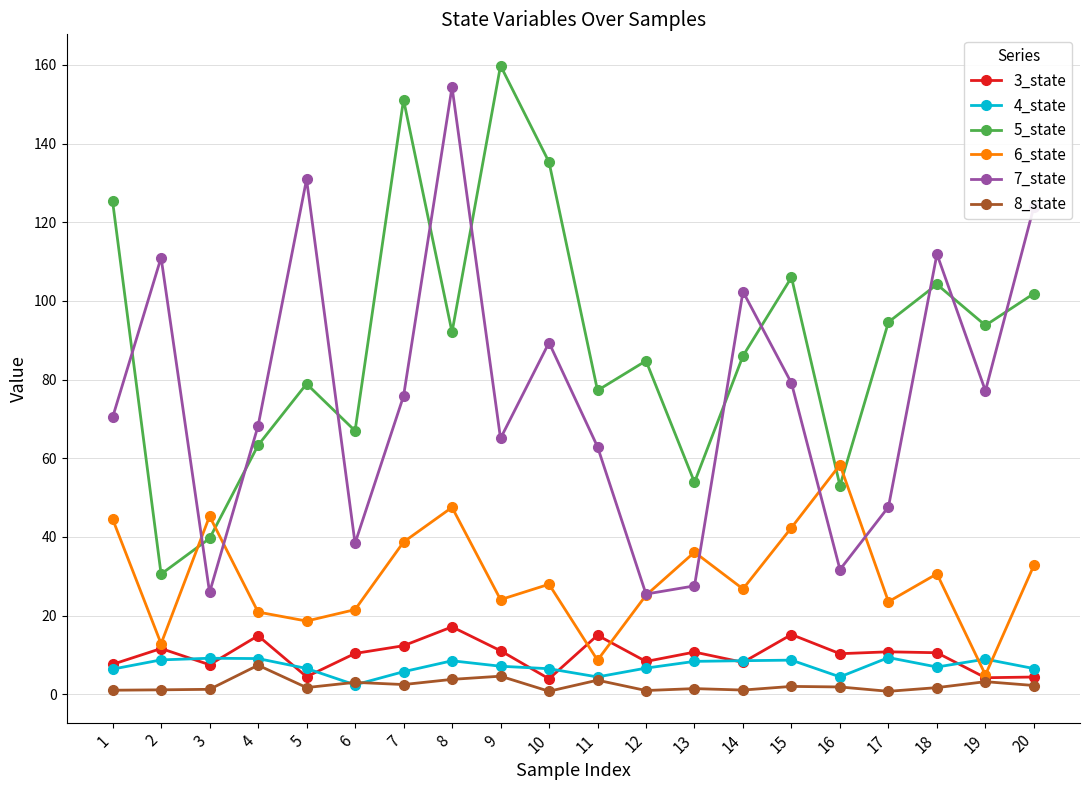

The 5_state series shows 159.8 at 9. True or false?

True